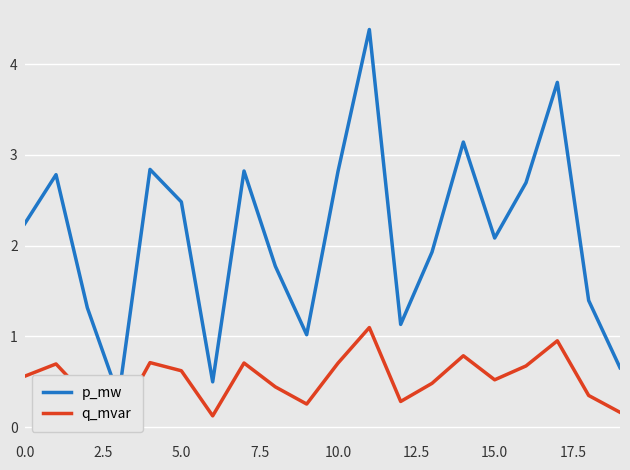

How many interior local peaks does the q_mvar series have?

6